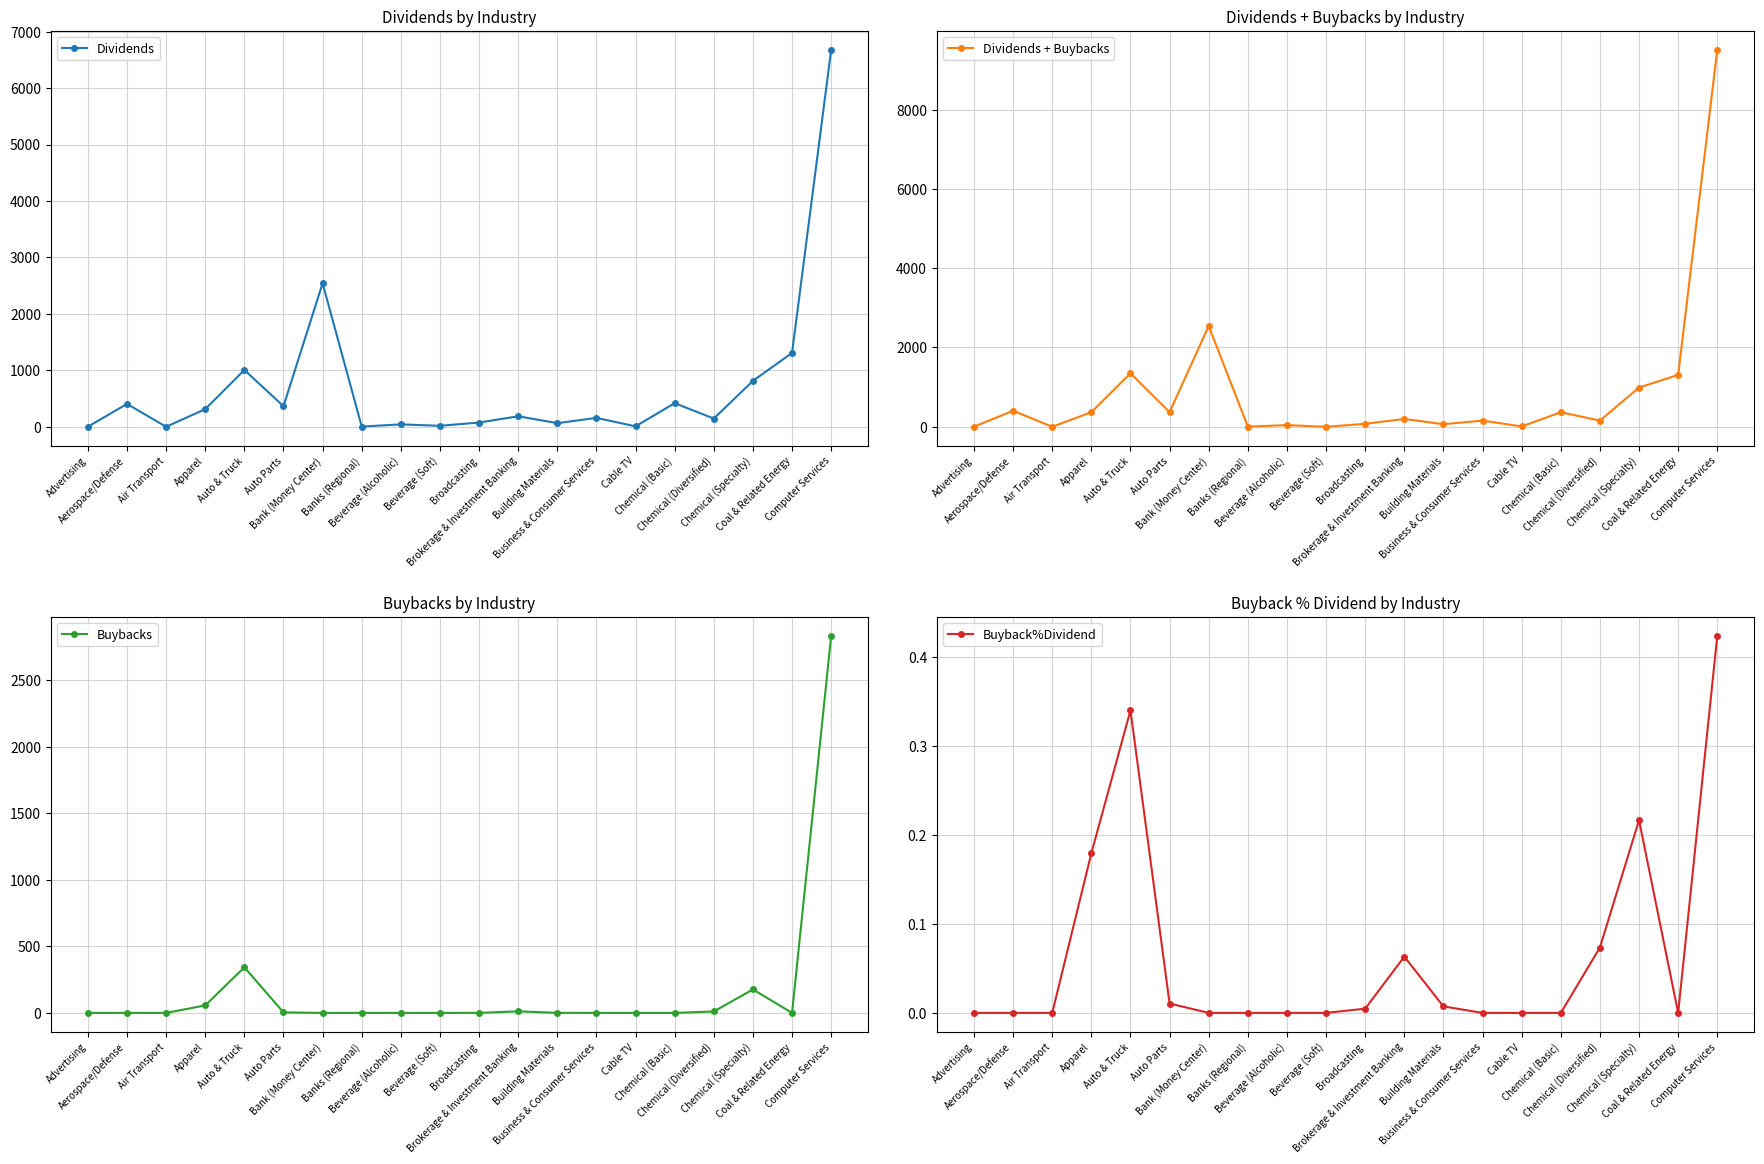

The Dividends + Buybacks series shows 1502.9 at Bank (Money Center). True or false?

False